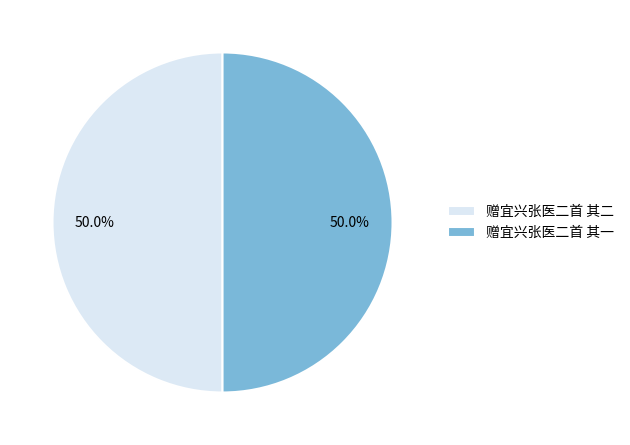

How much of the chart is everything except 赠宜兴张医二首 其一?

50.0%